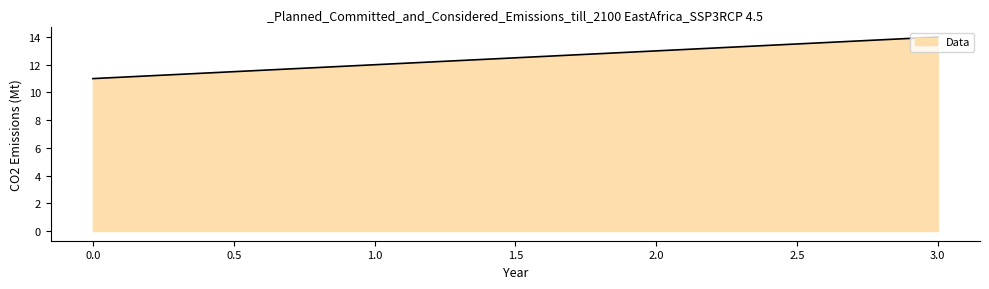

What is the approximate value at 0.0?

11